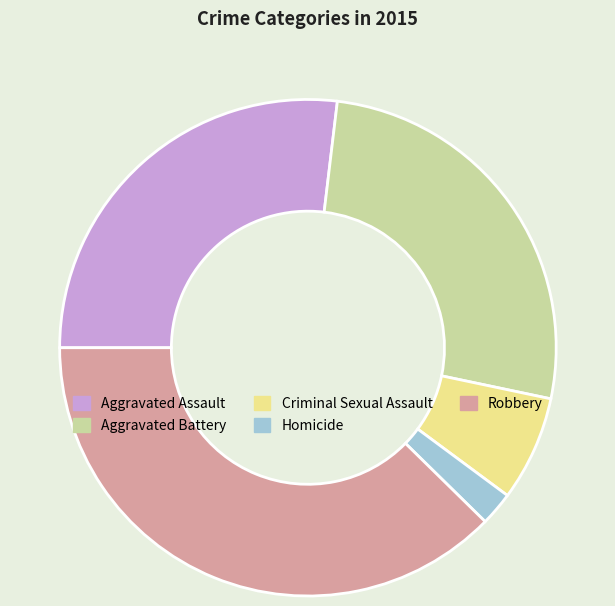

What is the ratio of the value at Homicide to the value at Criminal Sexual Assault?

0.3